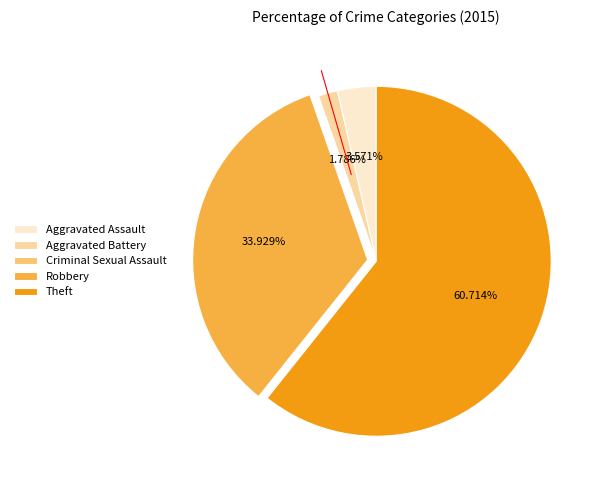

To the nearest percent, what portion does Robbery represent?

34%